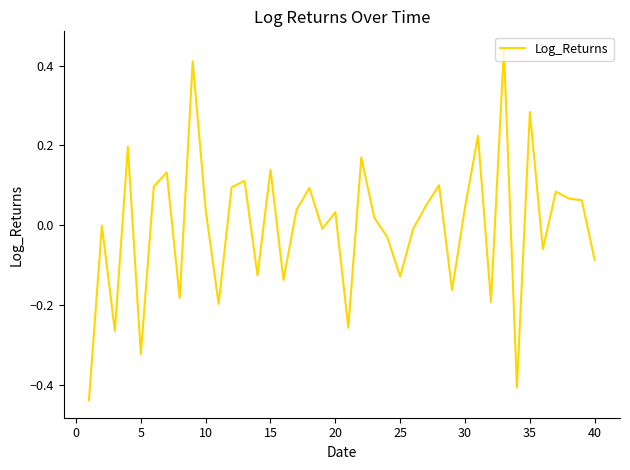

What is the difference between the maximum and minimum values?

0.9